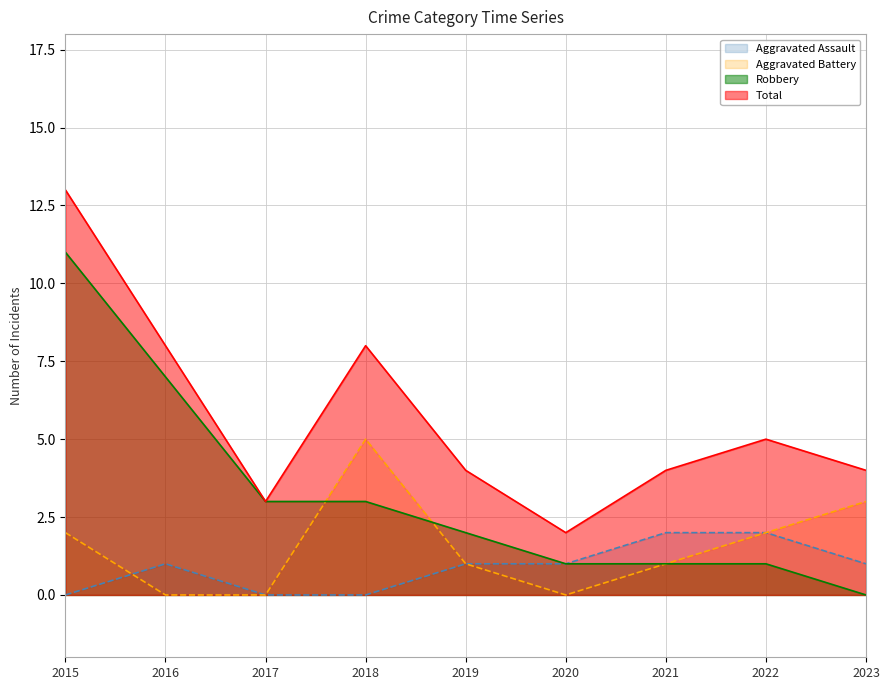

True or false: Robbery has more than 0 interior local peaks.

False